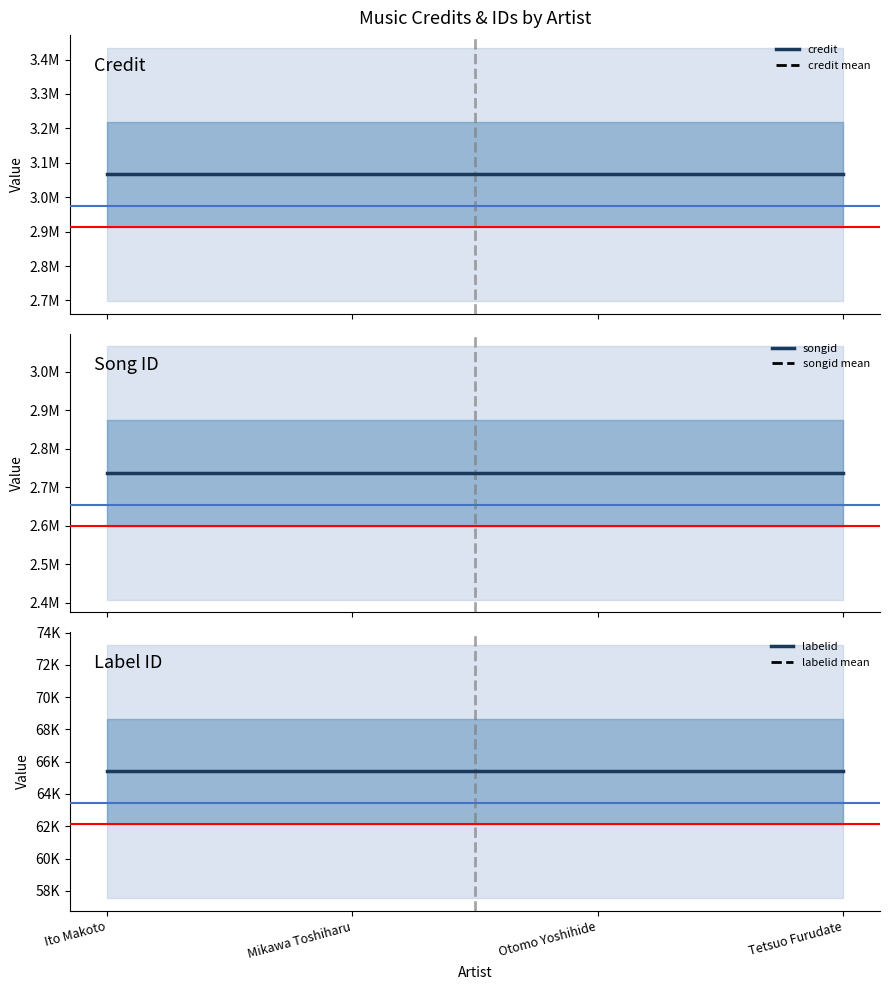

What is the label of the 3rd point from the right?

Mikawa Toshiharu